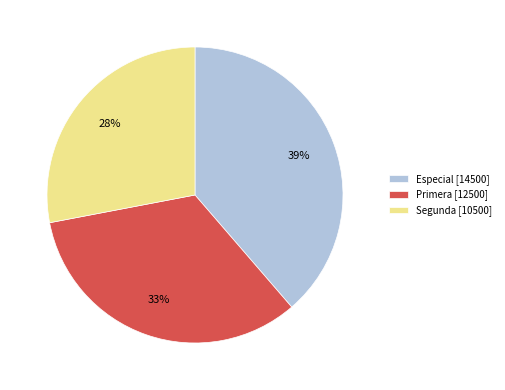

Do Segunda [10500] and Especial [14500] together represent more than half of the pie?

Yes